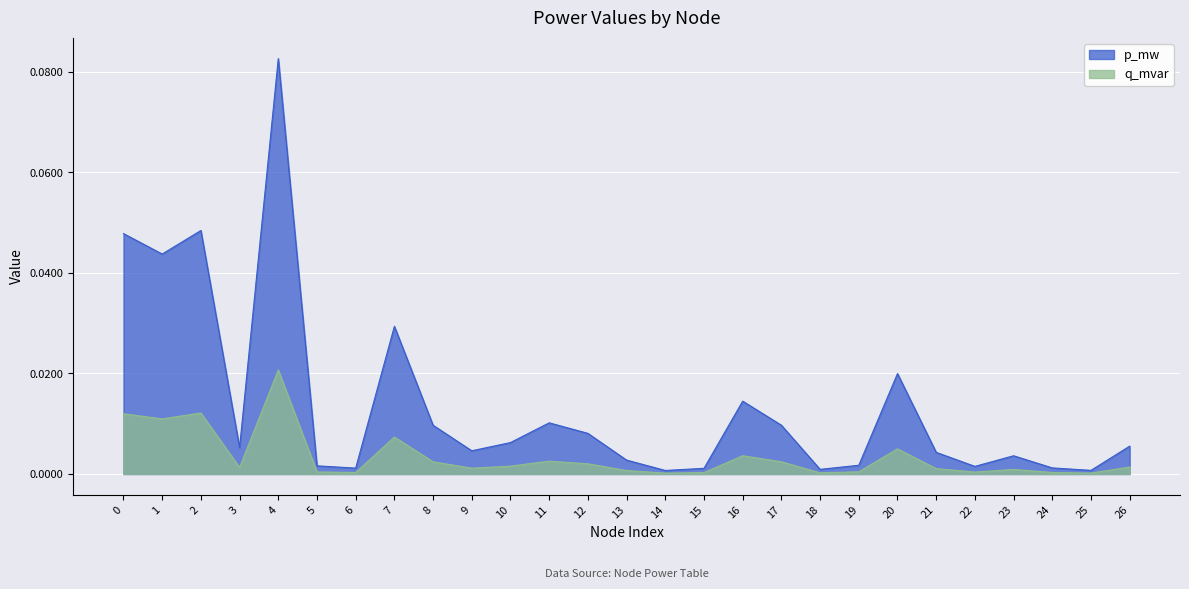

How many lines are shown in the chart?

2